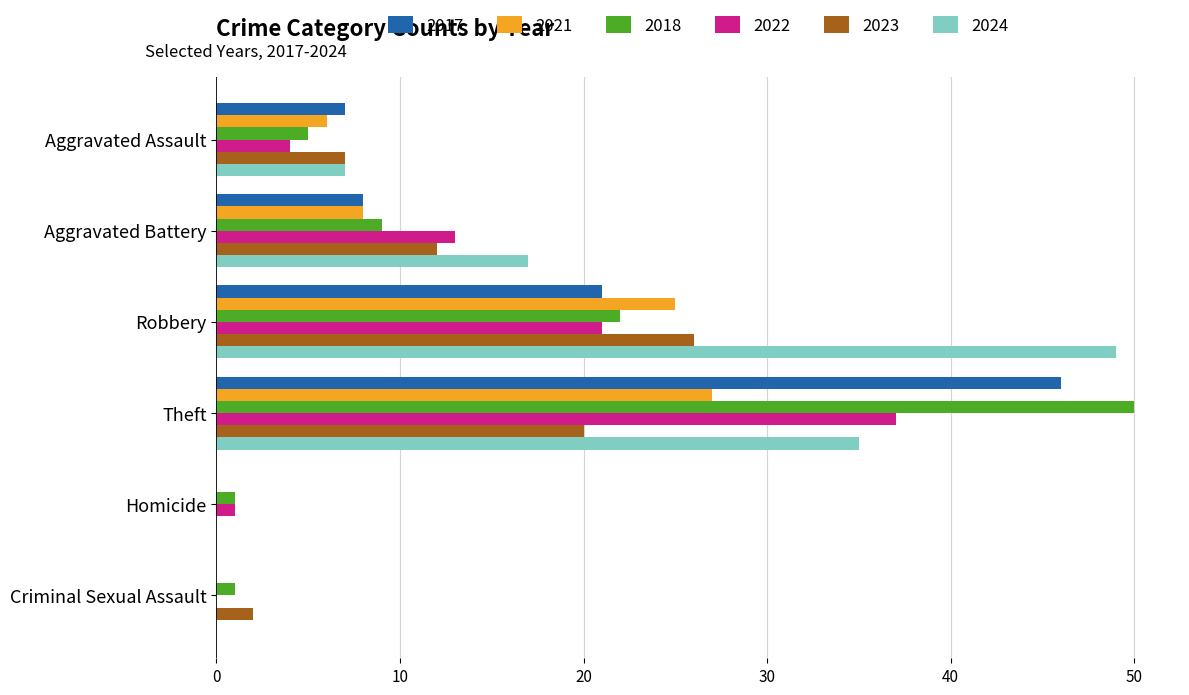

Where is 2017 nearest to the value 23?

Robbery